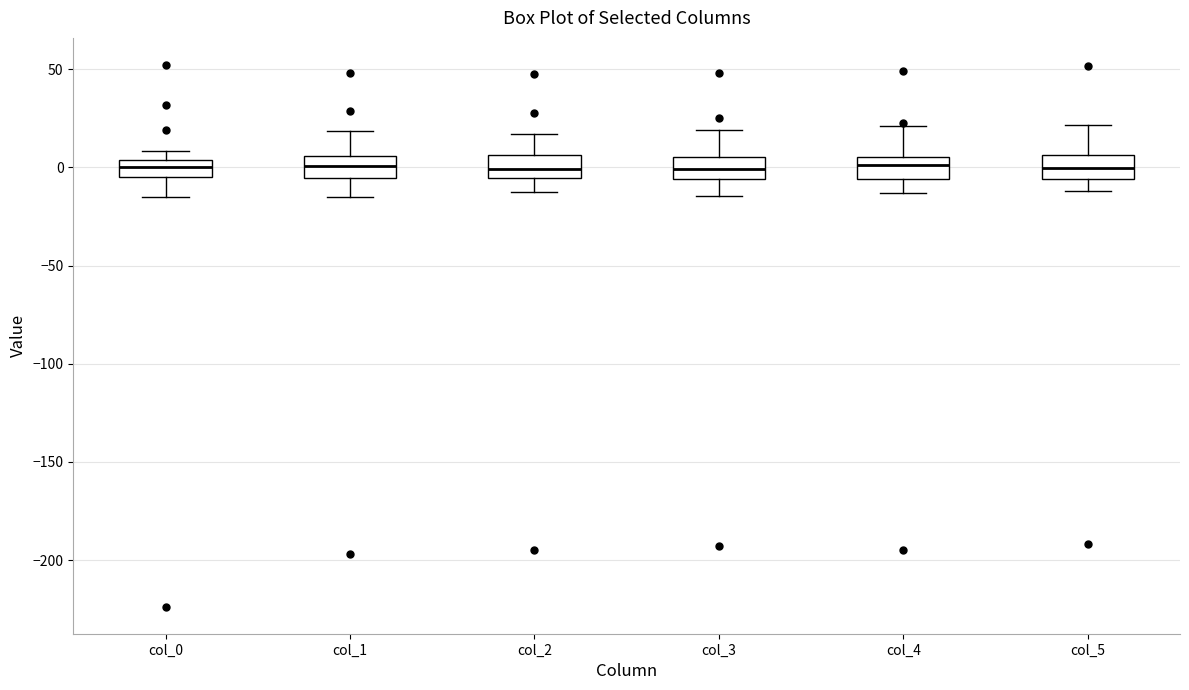

Where is the lower edge of the box for col_0 on the y-axis? The values are not printed on the chart, so give them approximately, as read against the axis.

-5